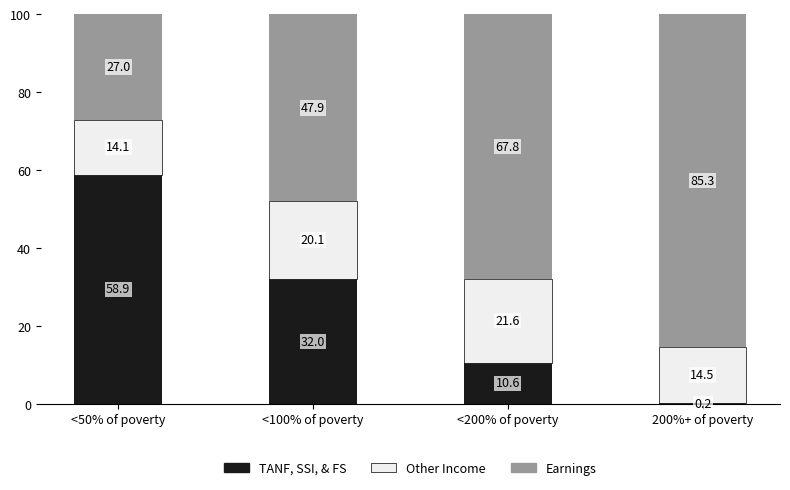

At which label does TANF, SSI, & FS first exceed 32?

<50% of poverty